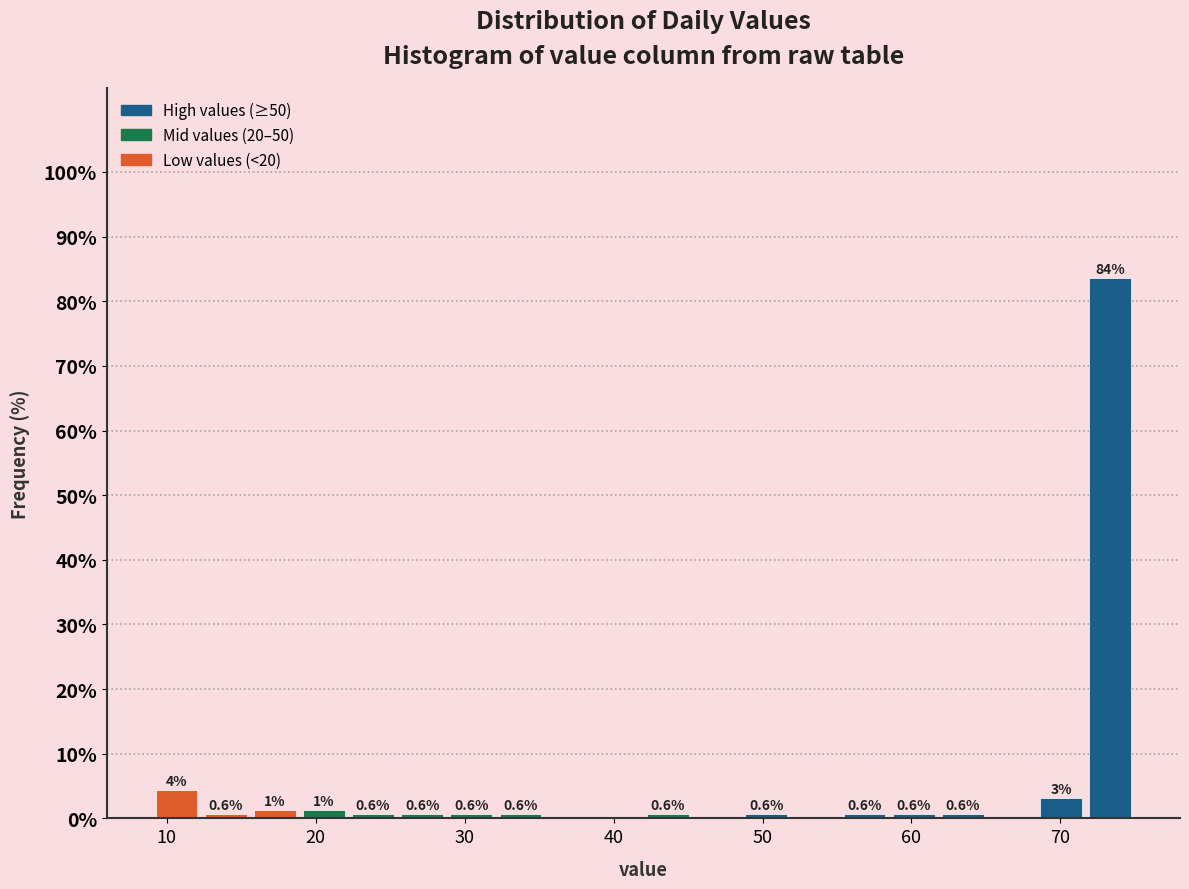

Around what value on the x-axis is the tallest bar? Give the approximate position of its centre, as read against the axis.

73